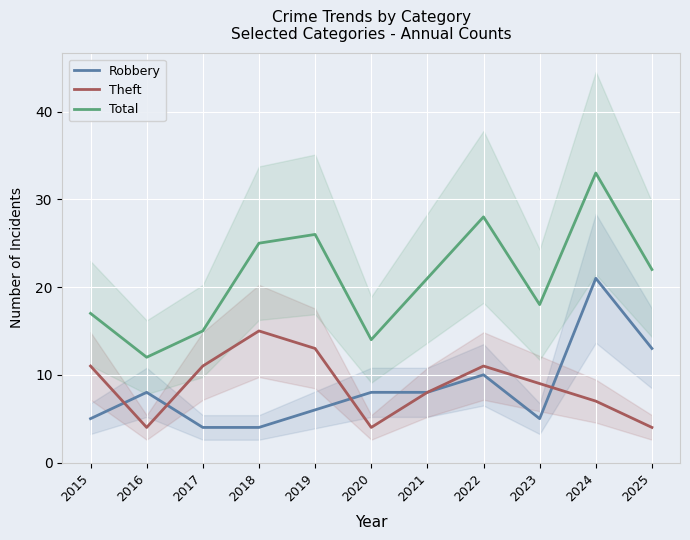

At which label is Theft closest to 9?

2023